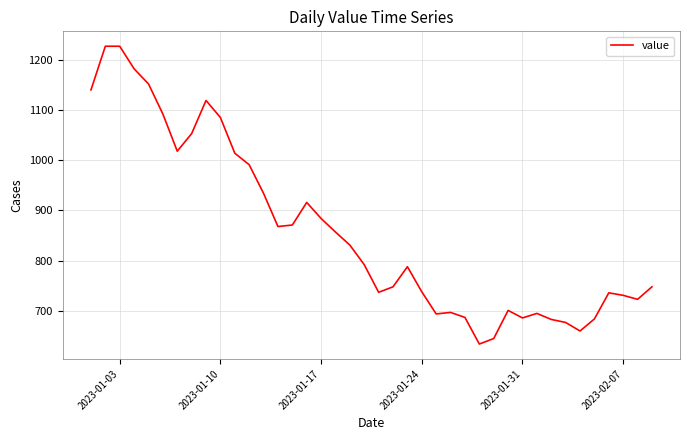

Does the chart display data point markers on the line(s)?

No